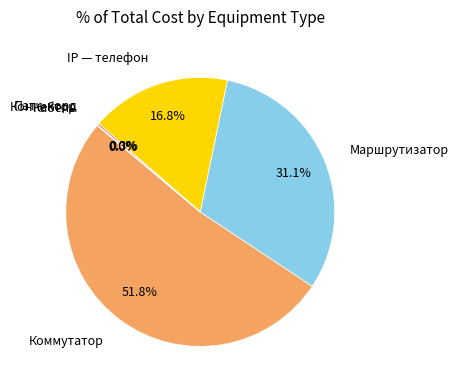

Which category has the biggest portion of the pie?

Коммутатор